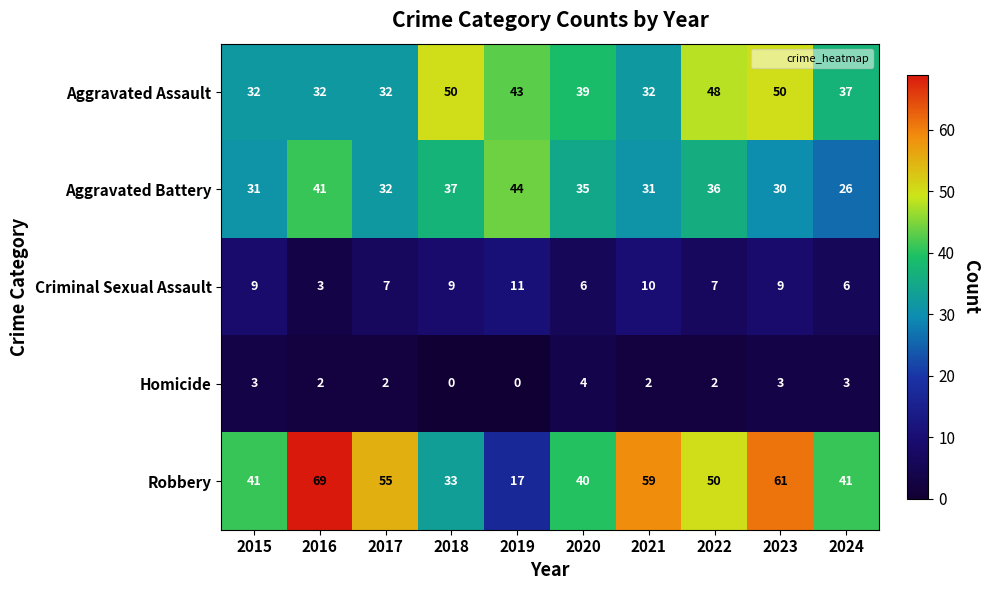

How many categories are shown in the chart?

10